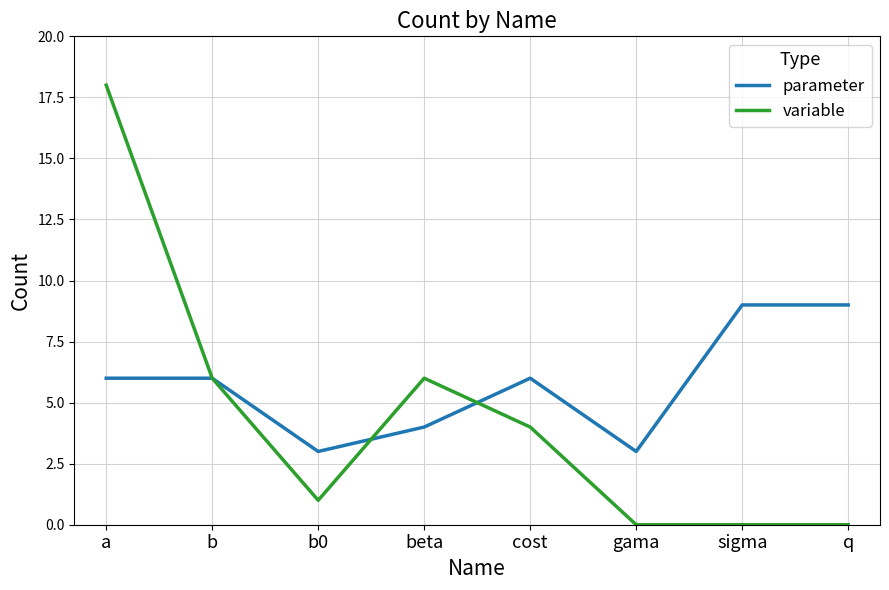

Rank the series by their maximum value, from lowest to highest.

parameter, variable